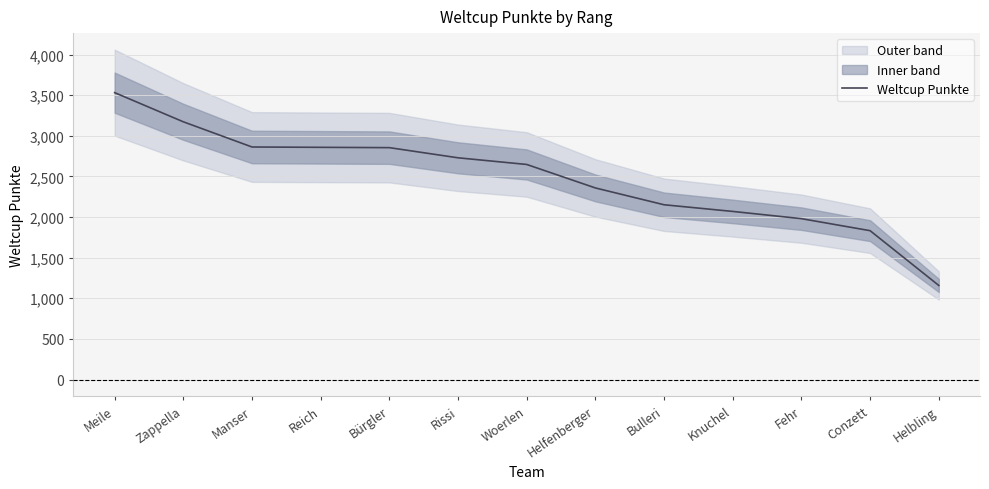

The value at Rissi is 3753. True or false?

False